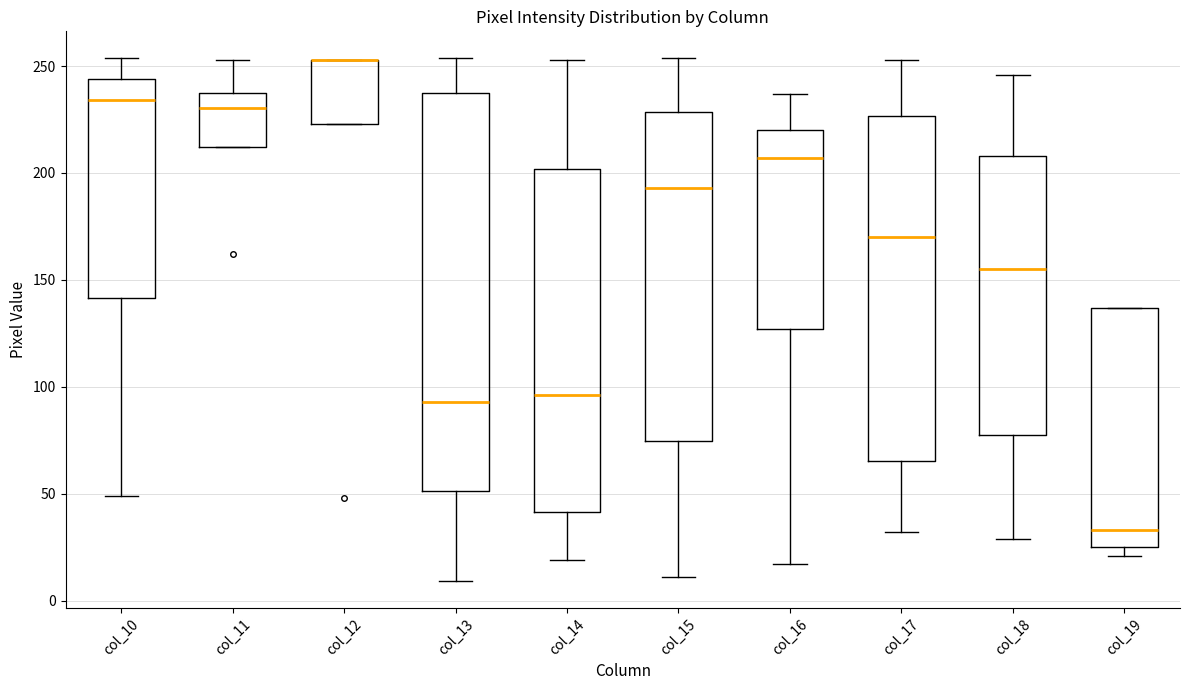

Reading left to right, read every box against the y-axis: the position of its median line, the range the box covers, and the ends of its whiskers. The values are not printed on the chart, so give them approximately, as read against the axis.

col_10: median 235, box 140 to 245, whiskers 50 to 255
col_11: median 230, box 210 to 235, whiskers 210 to 255
col_12: median 255 (drawn on the box's upper edge), box 225 to 255, whiskers 225 to 255
col_13: median 95, box 50 to 240, whiskers 10 to 255
col_14: median 95, box 40 to 200, whiskers 20 to 255
col_15: median 195, box 75 to 230, whiskers 10 to 255
col_16: median 205, box 125 to 220, whiskers 15 to 235
col_17: median 170, box 65 to 225, whiskers 30 to 255
col_18: median 155, box 80 to 210, whiskers 30 to 245
col_19: median 35, box 25 to 135, whiskers 20 to 135